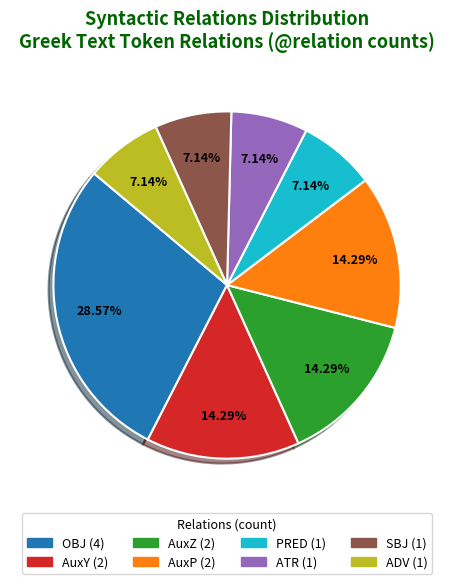

What is the ratio of the value at SBJ to the value at PRED?

1.0